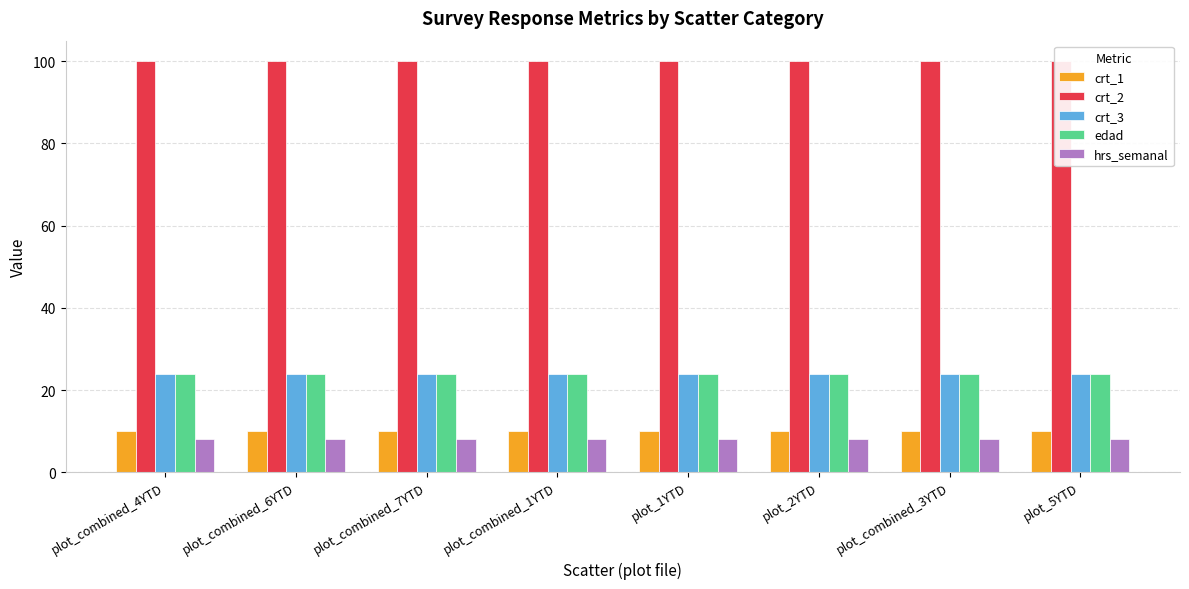

At plot_combined_4YTD, list the series in order from smallest to largest.

hrs_semanal, crt_1, crt_3, edad, crt_2